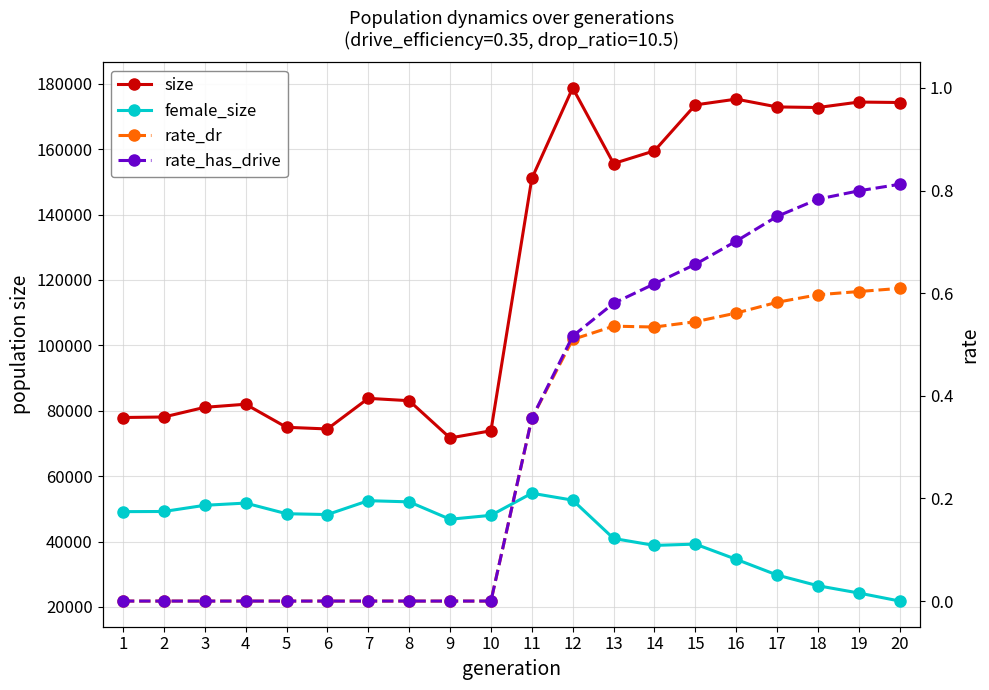

Which series has the largest total across all categories?

size